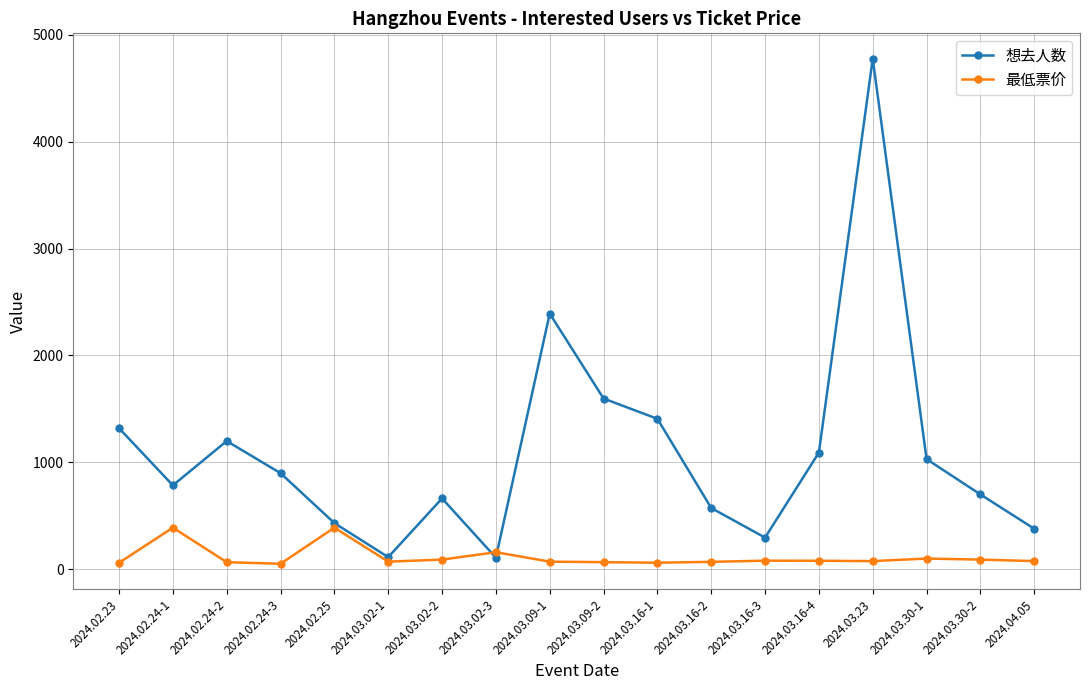

At which category is the sum across all series the highest?

2024.03.23